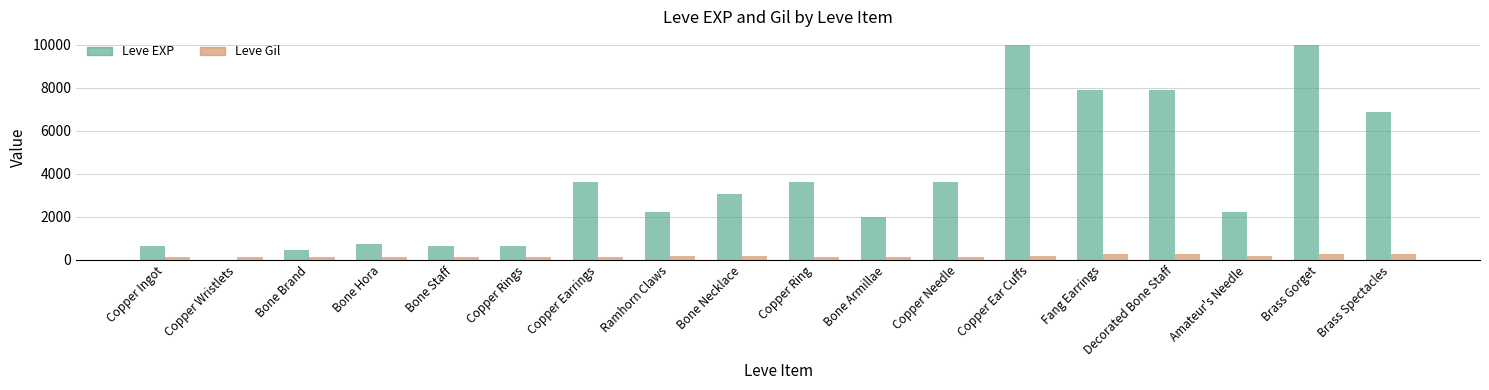

What is the highest value of the Leve EXP series?

9990